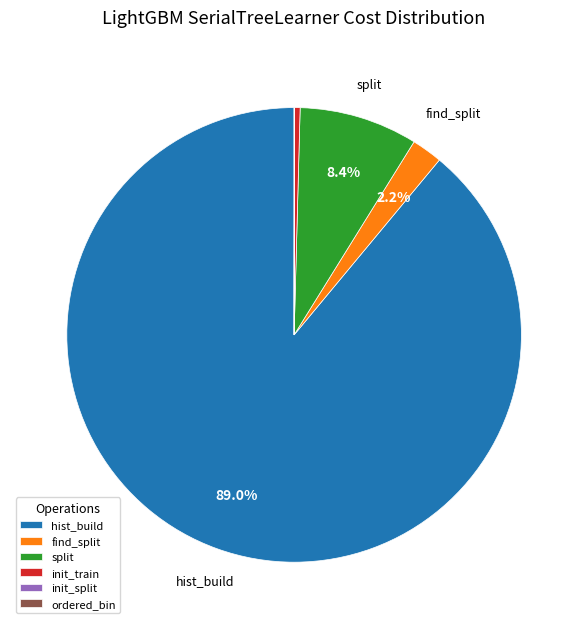

To the nearest percent, what is the average slice percentage?

17%